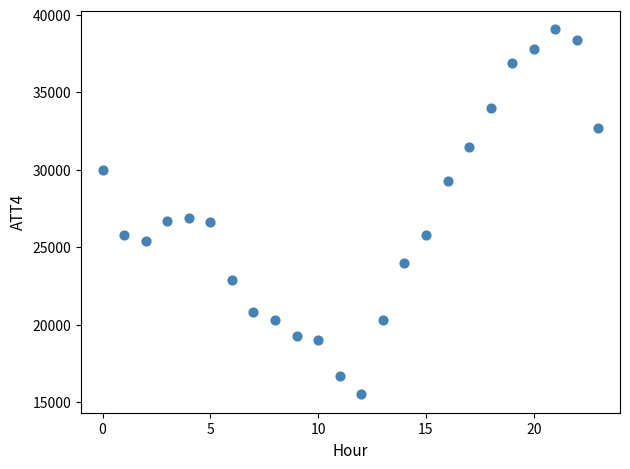

What is the range of Y values (max minus min)?

23600